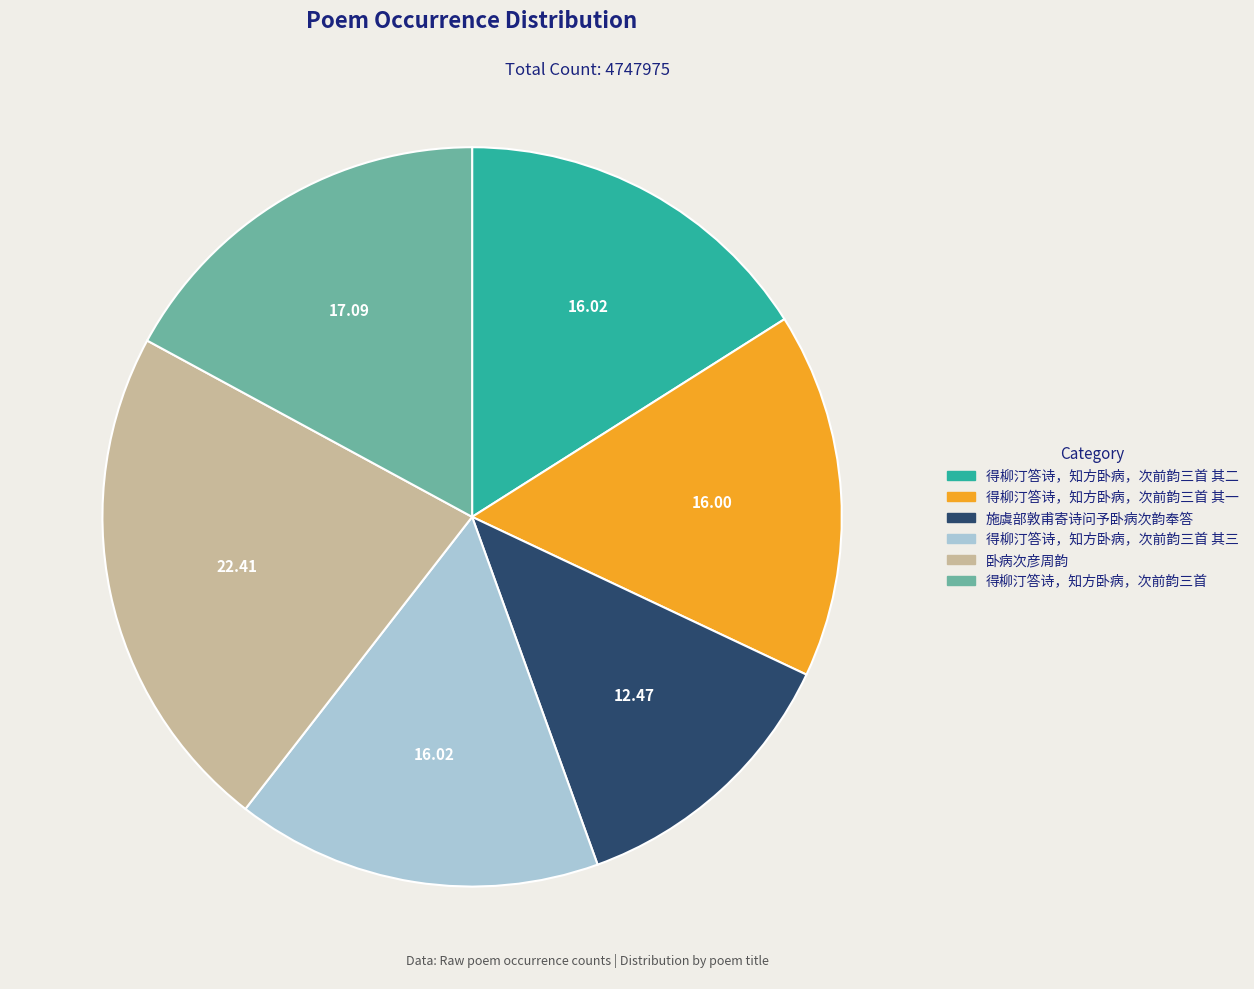

How many slices are in this pie chart?

6